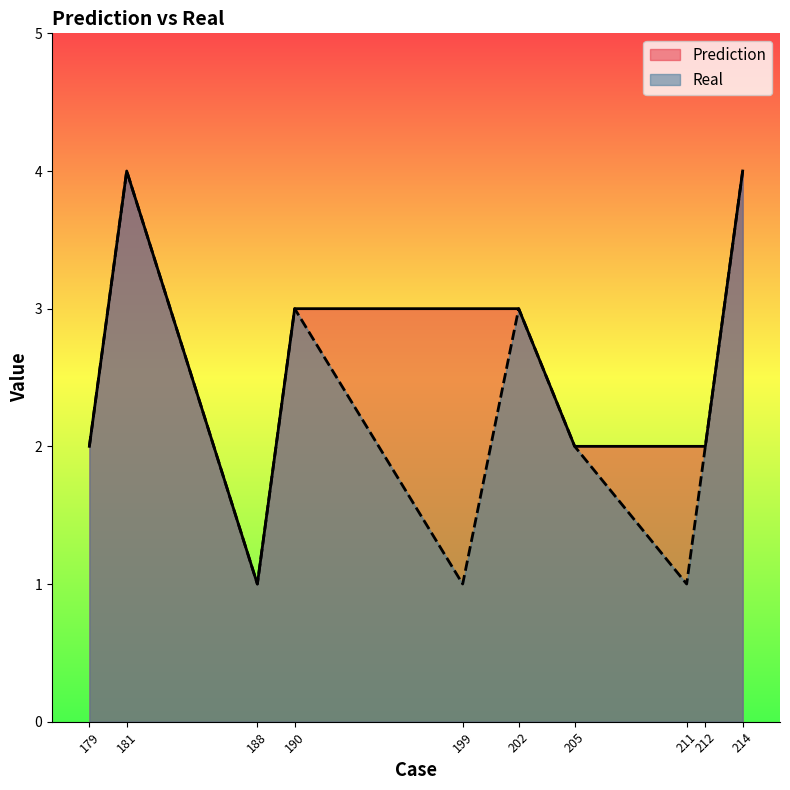

Where is Real nearest to the value 2?

179